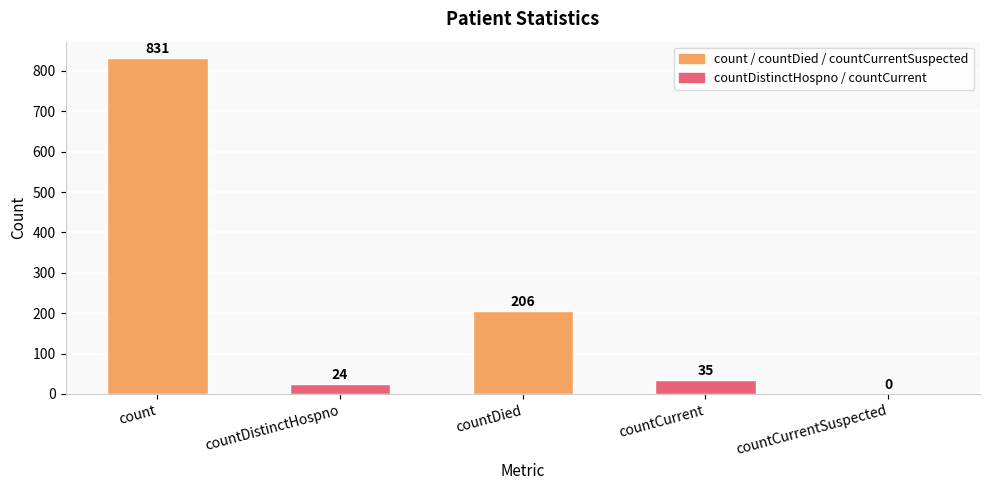

What is the maximum value shown in the chart?

831